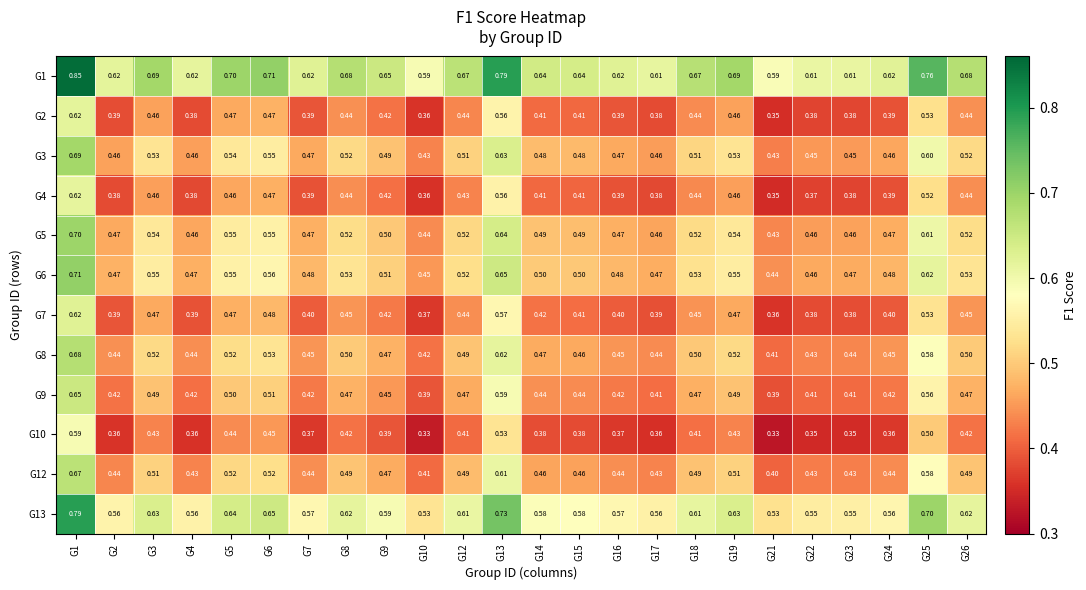

At how many categories does at least one series exceed 0?

24